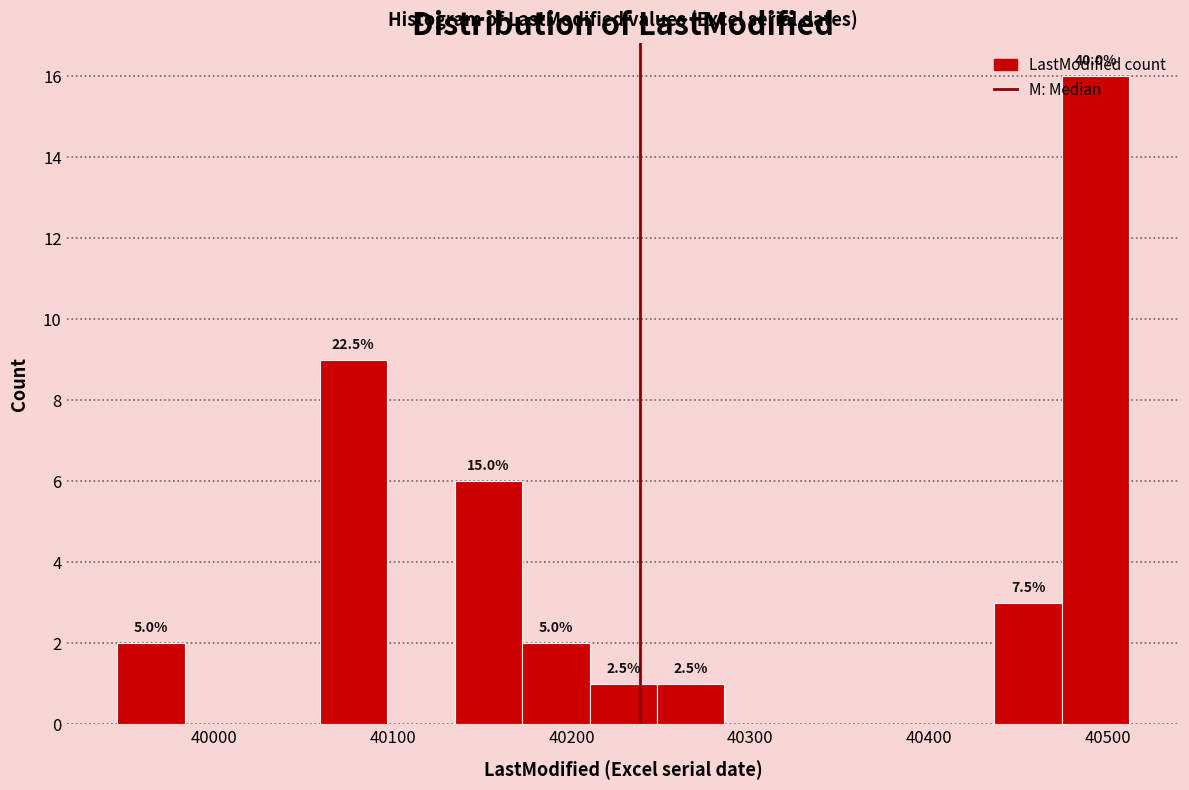

Read against the x-axis, roughly where is the centre of the tallest bar?

40490